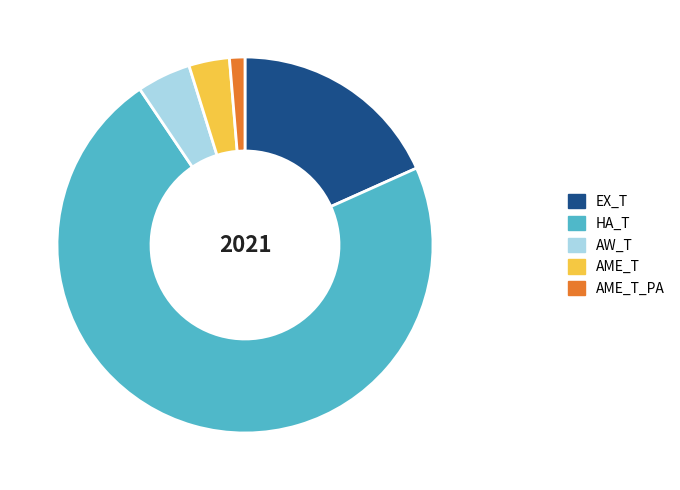

Which category has the biggest portion of the pie?

HA_T